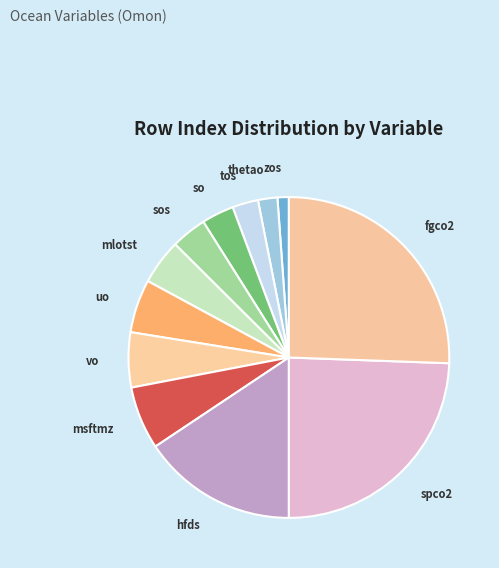

Do tos and vo together represent more than half of the pie?

No